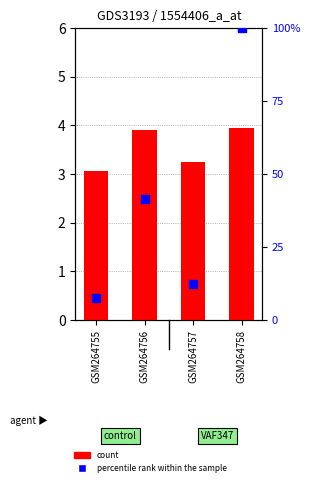

At how many categories does at least one series exceed 0?

4